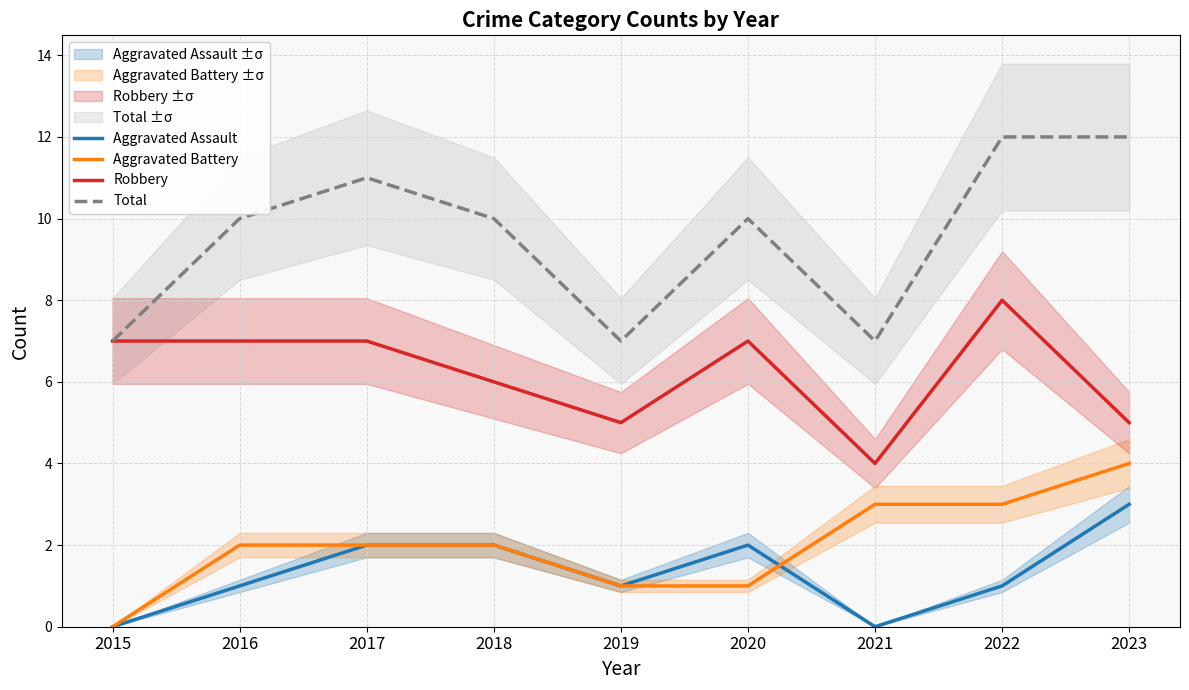

True or false: Aggravated Battery and Total cross at least once.

False